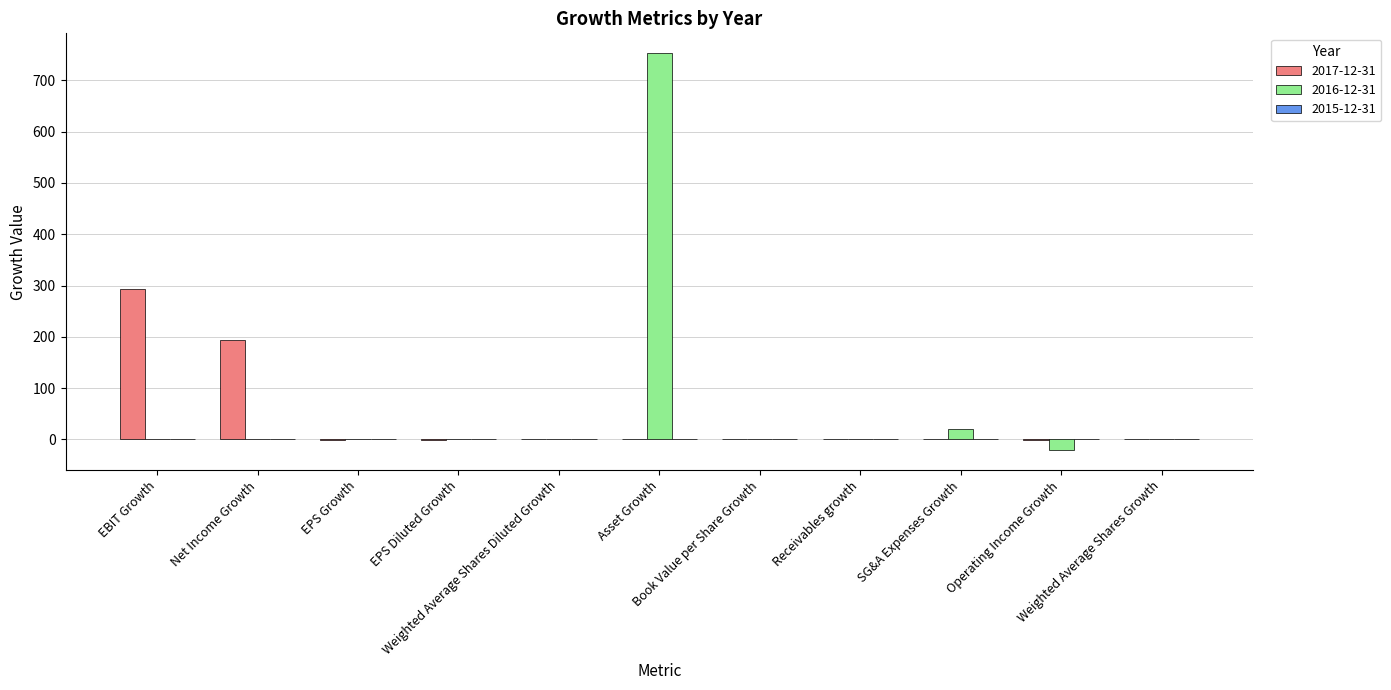

Read the 2016-12-31 value at Operating Income Growth.

-20.9